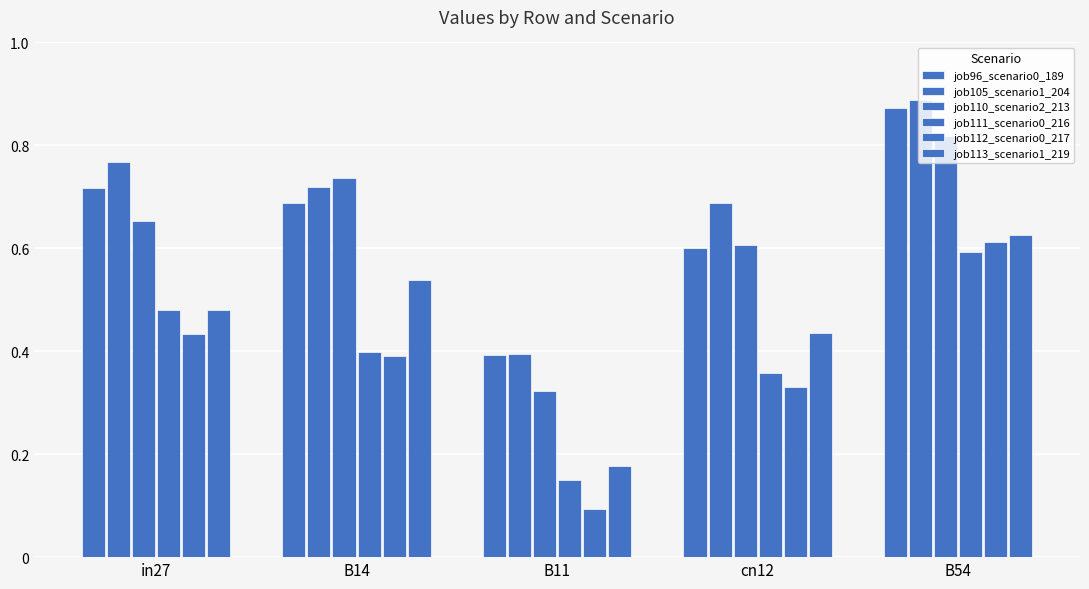

Is it true that job113_scenario1_219 equals 0.4 at cn12?

True